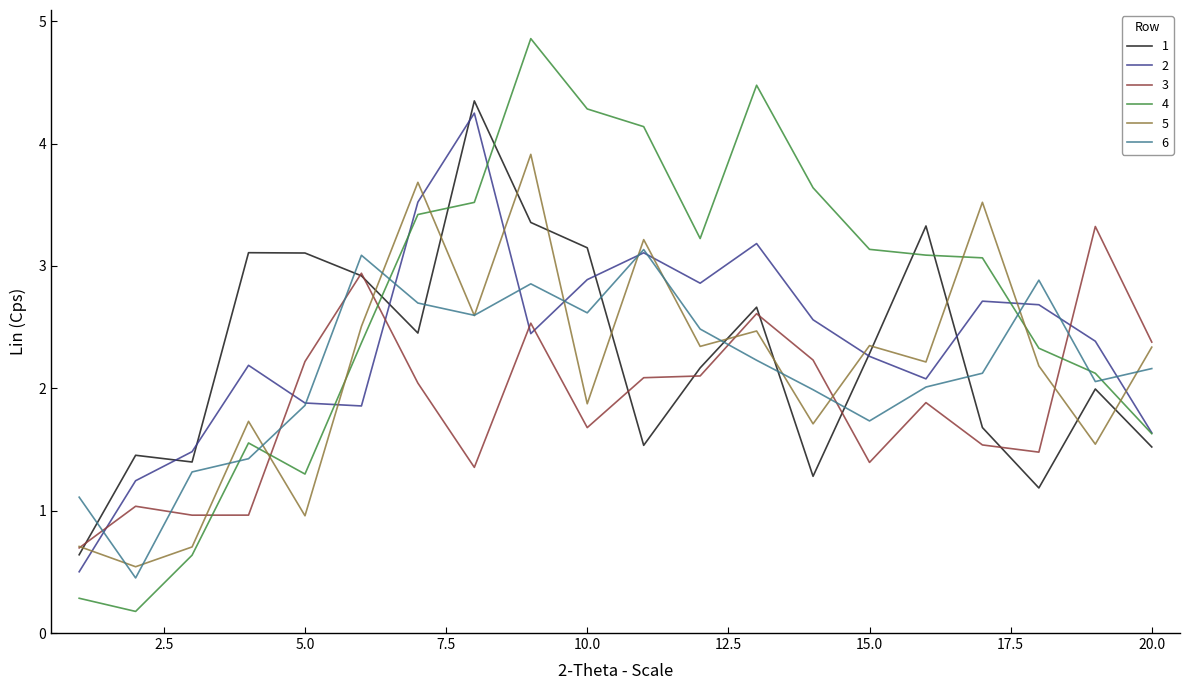

Which series has the largest range (max minus min)?

4